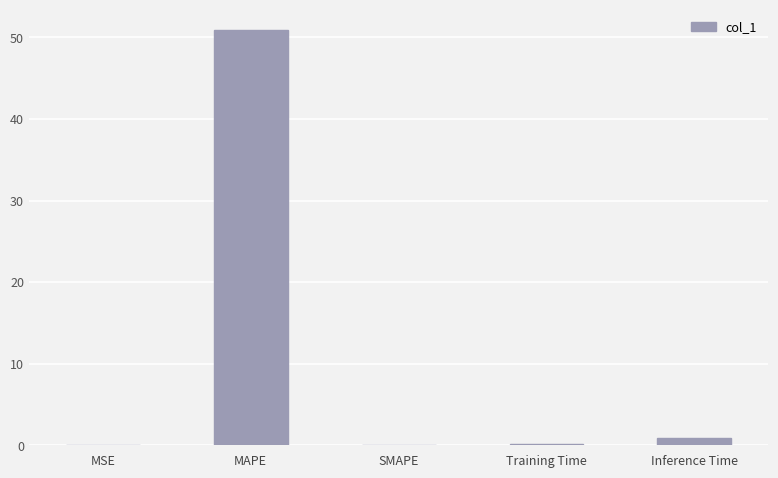

What is the difference between the values at Training Time and SMAPE?

0.1